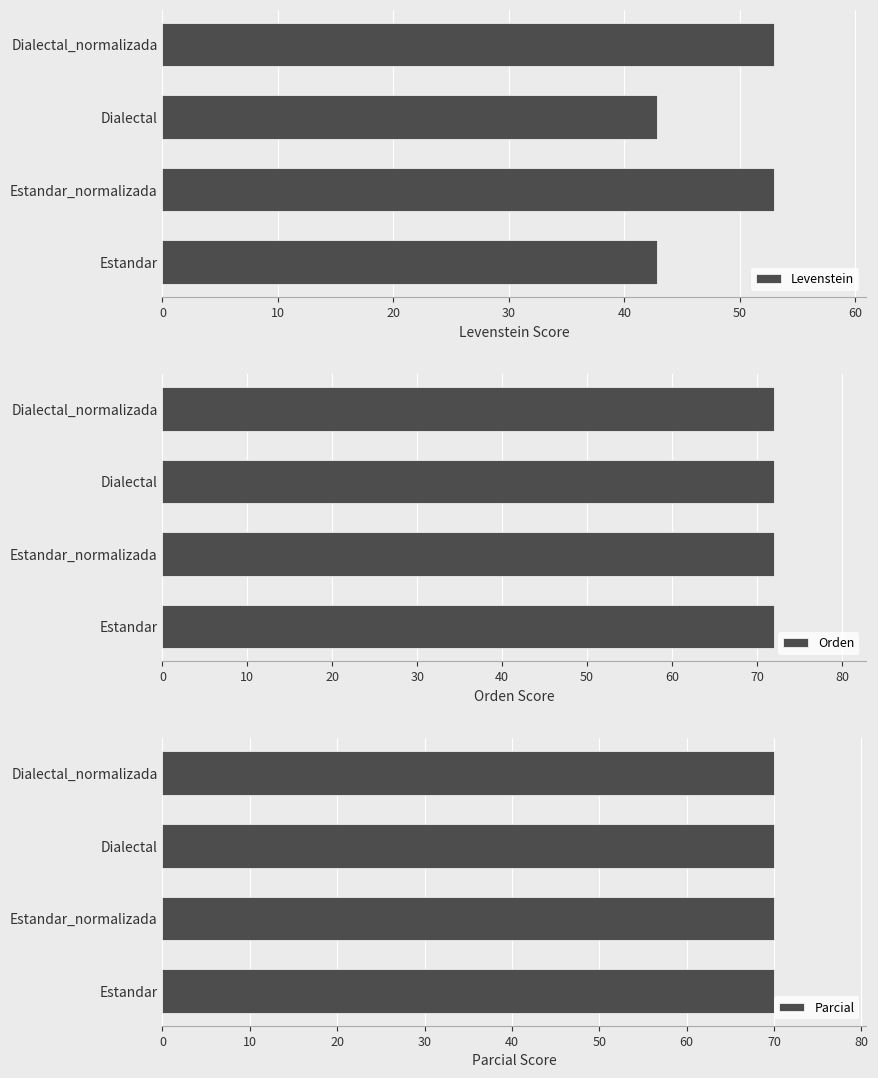

At how many categories does at least one series exceed 18?

4